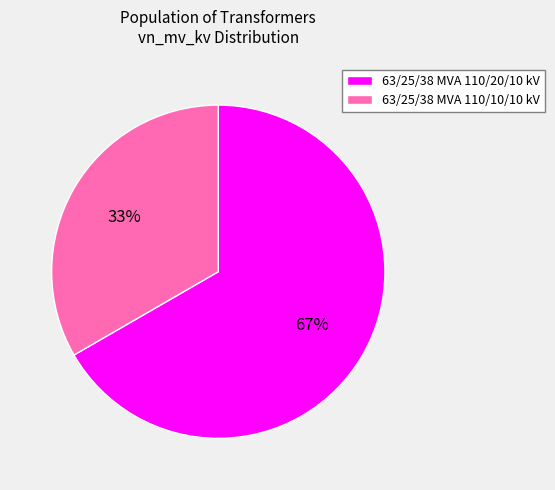

To the nearest percent, what is the average slice percentage?

50%